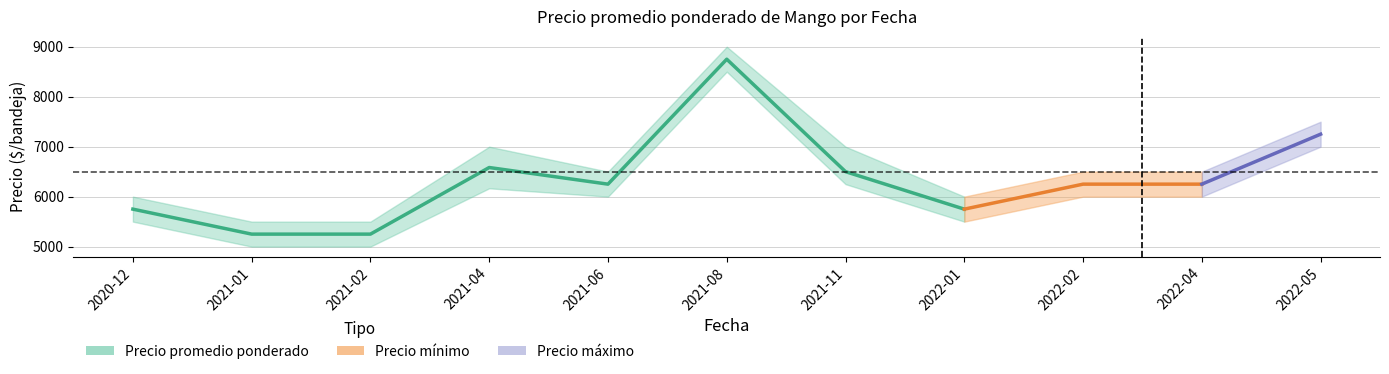

Is it true that the value at 2021-04 is 2112?

False